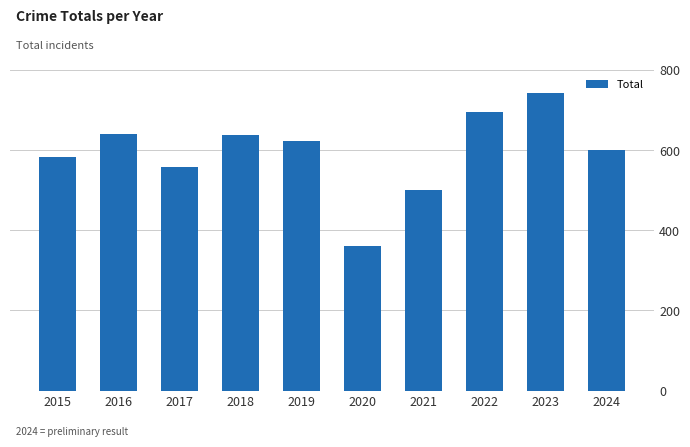

What is the greatest value displayed?

742